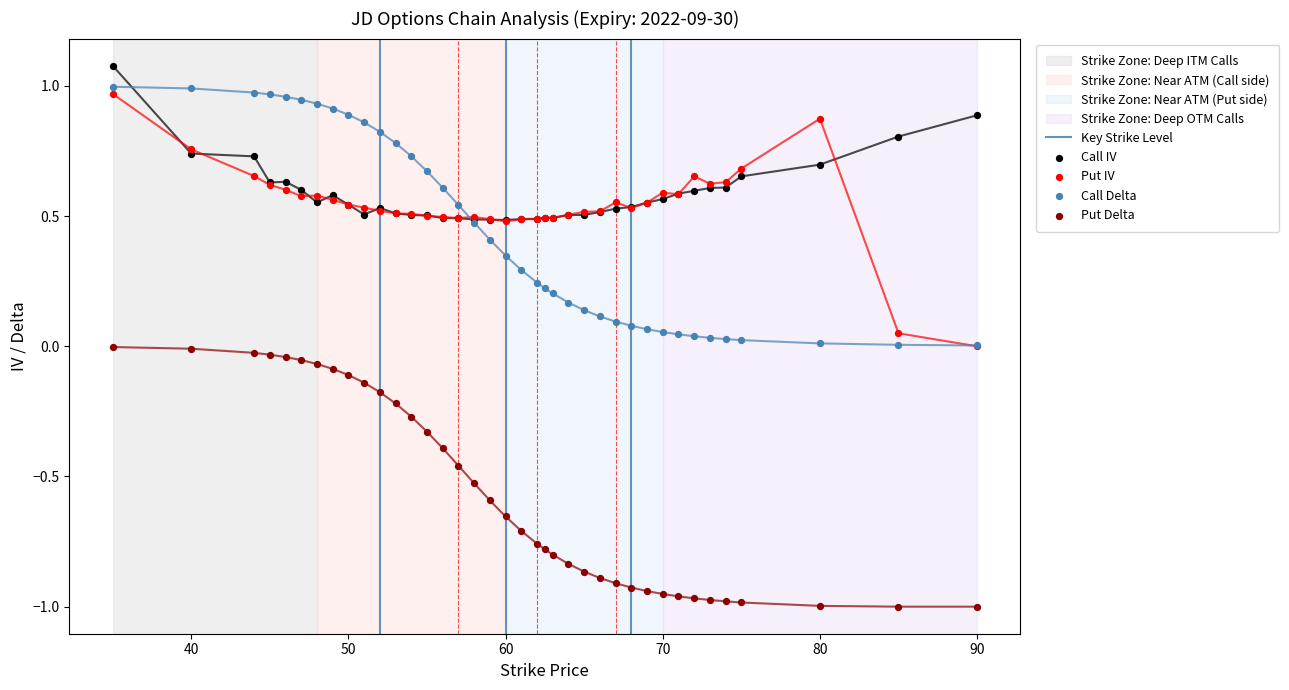

At which category is the sum across all series the highest?

35